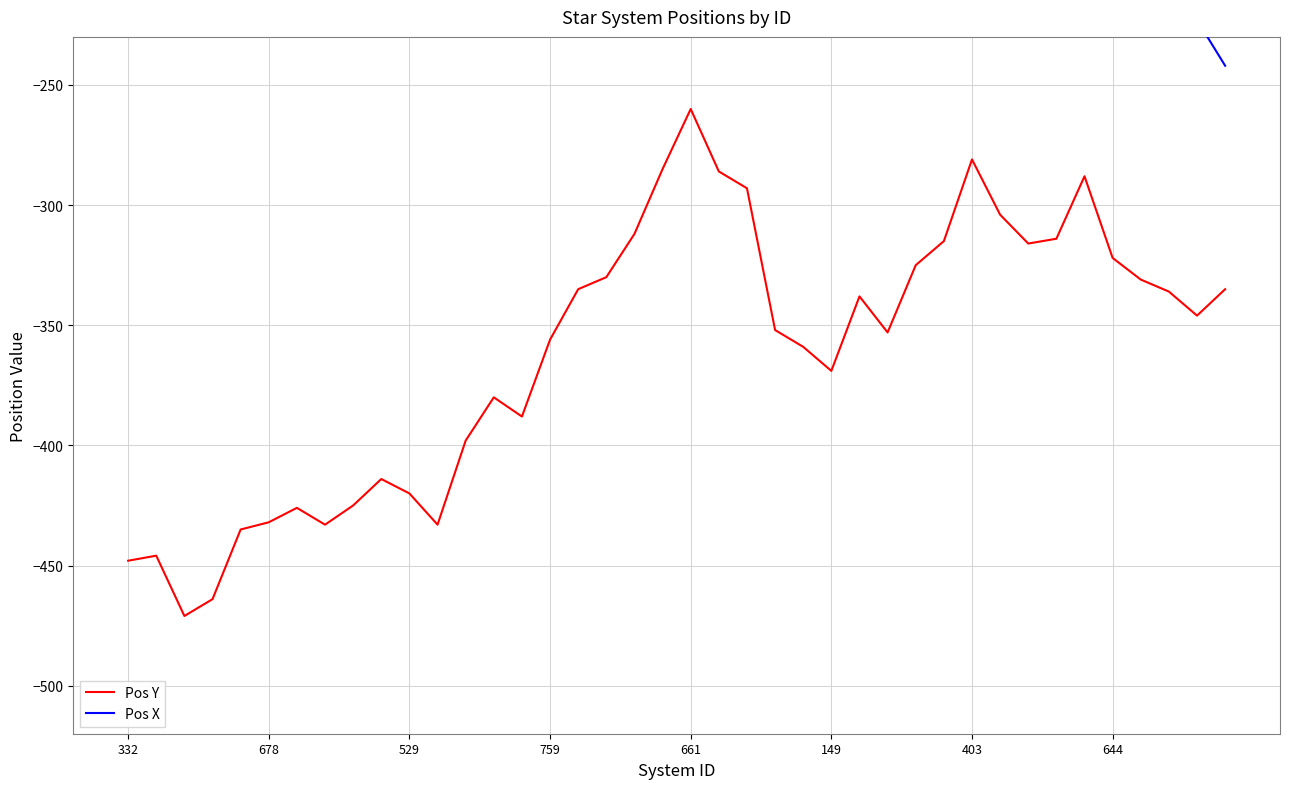

The Pos Y series shows -335.0 at 39. True or false?

True